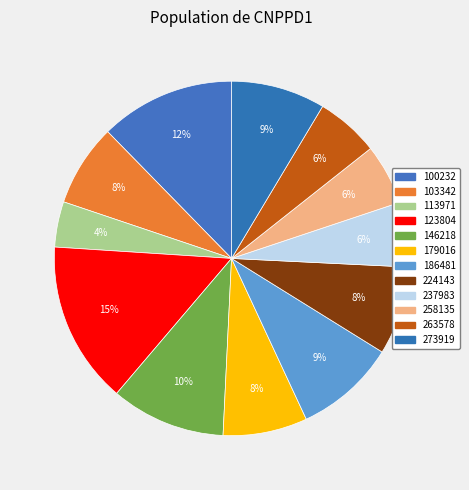

Rank the categories by value from highest to lowest.

123804, 100232, 146218, 186481, 273919, 224143, 179016, 103342, 237983, 263578, 258135, 113971